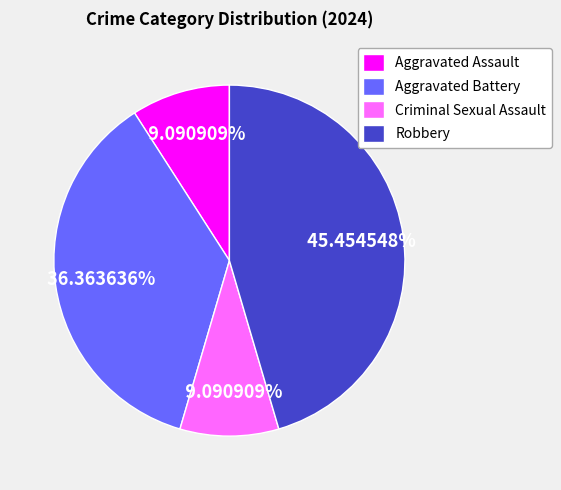

To the nearest percent, what percentage of the pie is Aggravated Battery?

36%